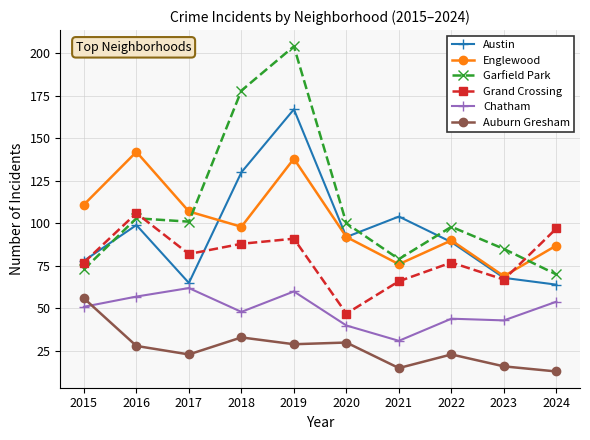

Between 2018 and 2022, which series saw the biggest shift?

Garfield Park